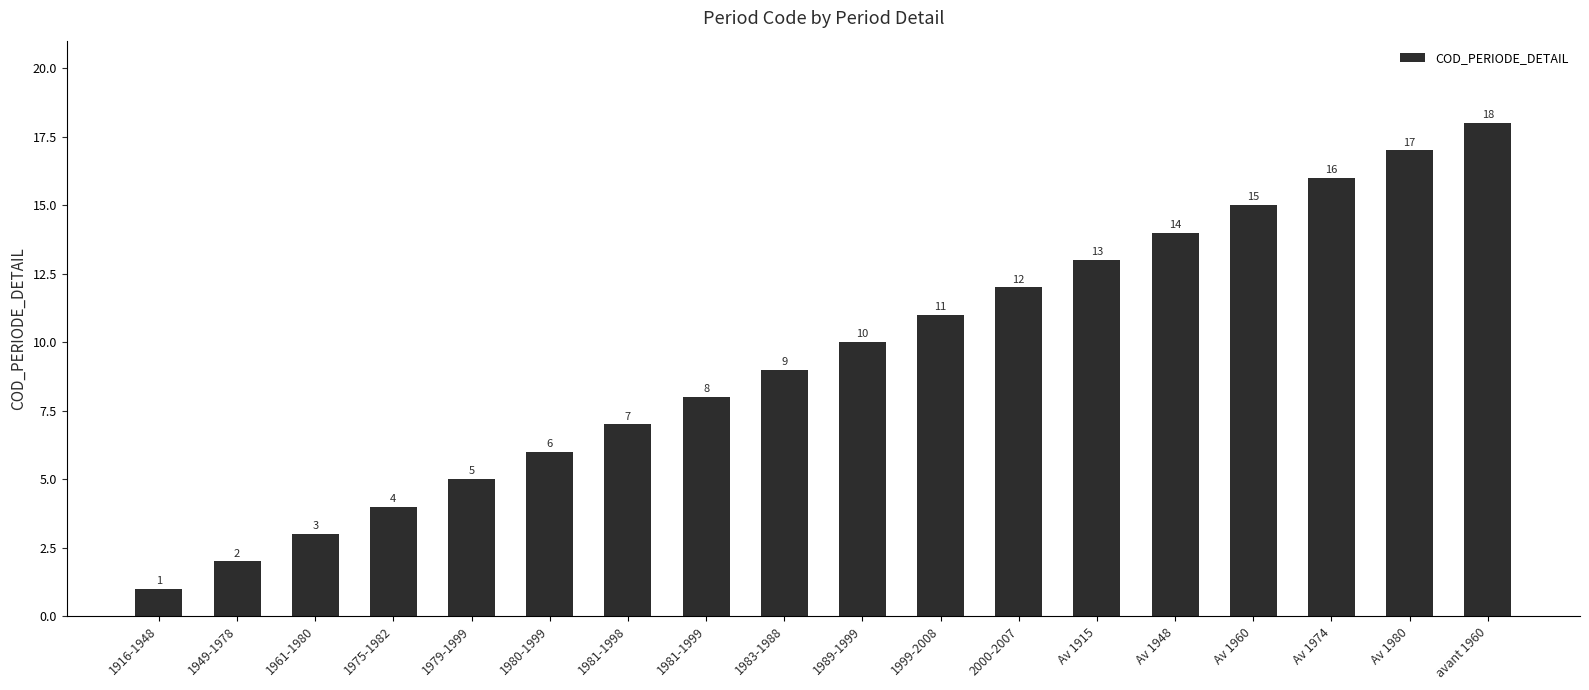

Where is the data nearest to the value 9?

1983-1988